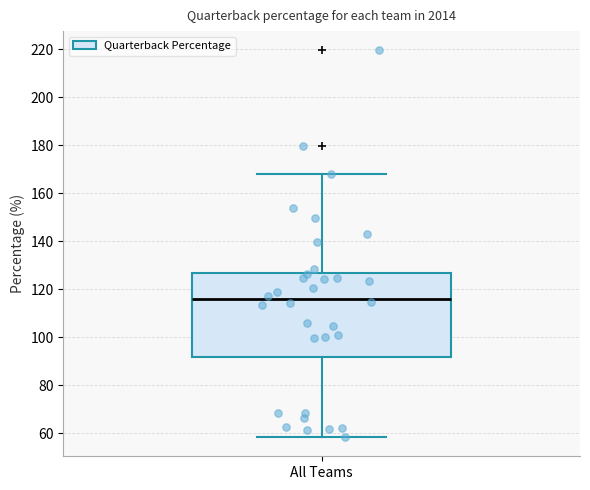

Where does the upper whisker of the box for All Teams end on the y-axis? The values are not printed on the chart, so give them approximately, as read against the axis.

168